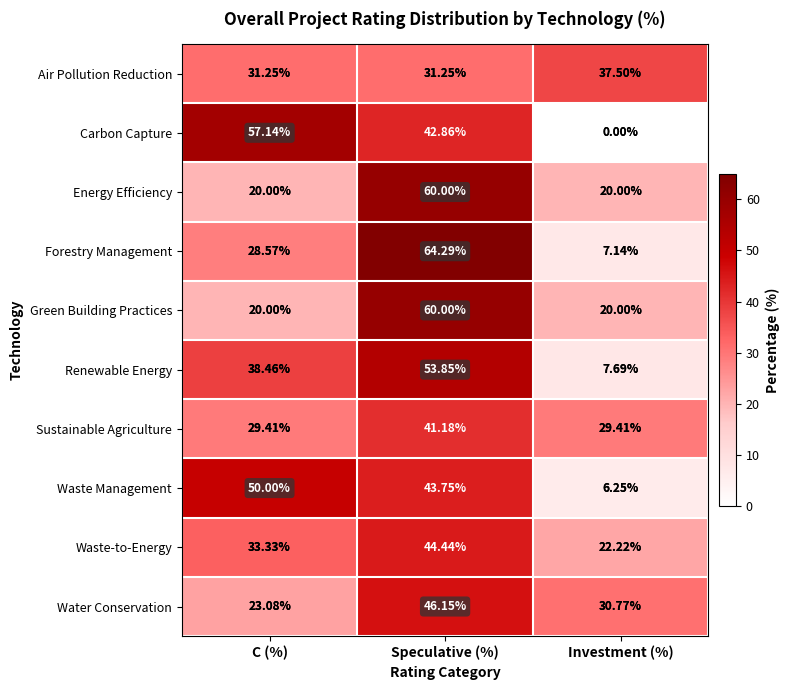

Which category has the highest value in the Water Conservation series?

Speculative (%)